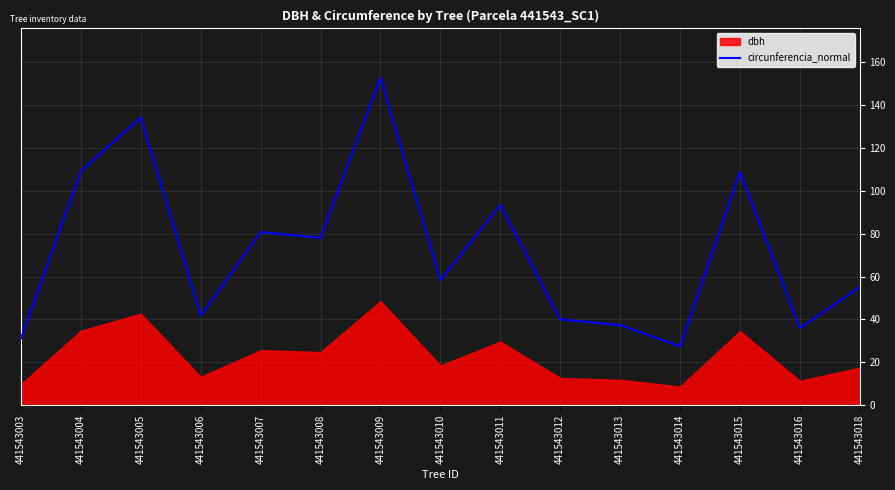

Read the value at 441543003.

31.3